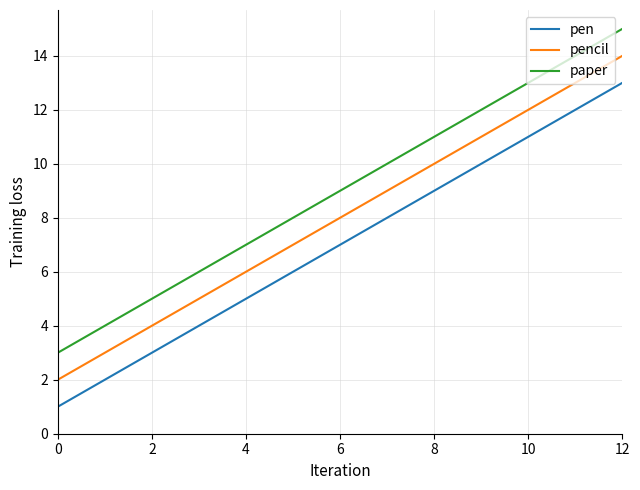

Which series has the largest total across all categories?

paper